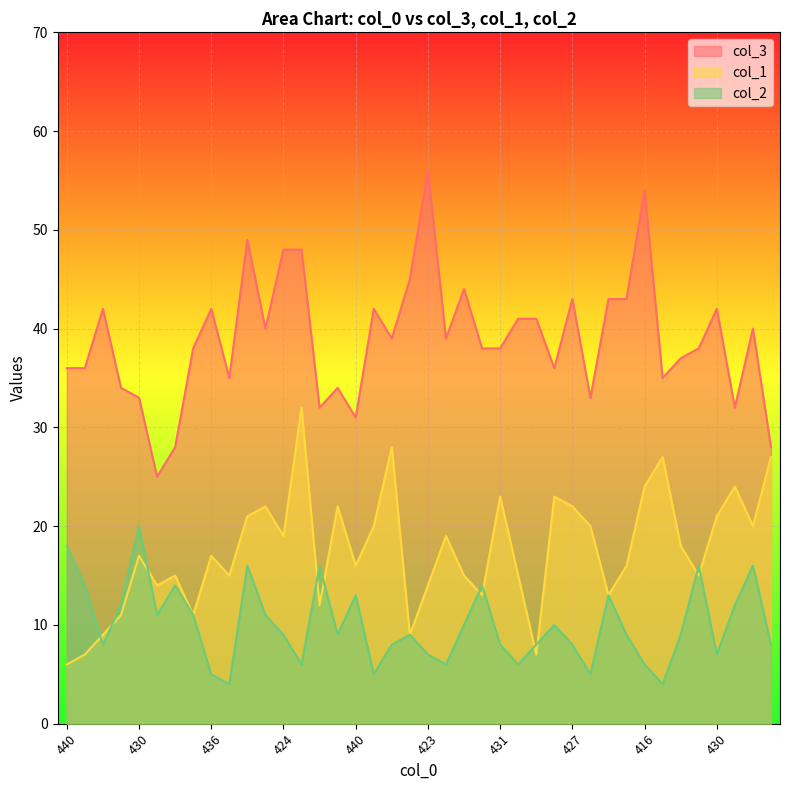

What is the value of the col_1 point at the 33rd from the left?

24